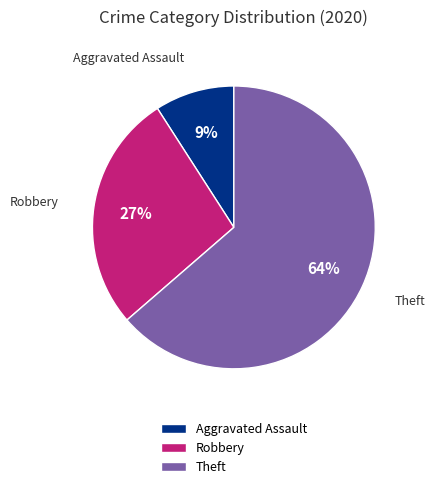

Approximately how many times larger is the value at Robbery compared to Aggravated Assault?

3.0